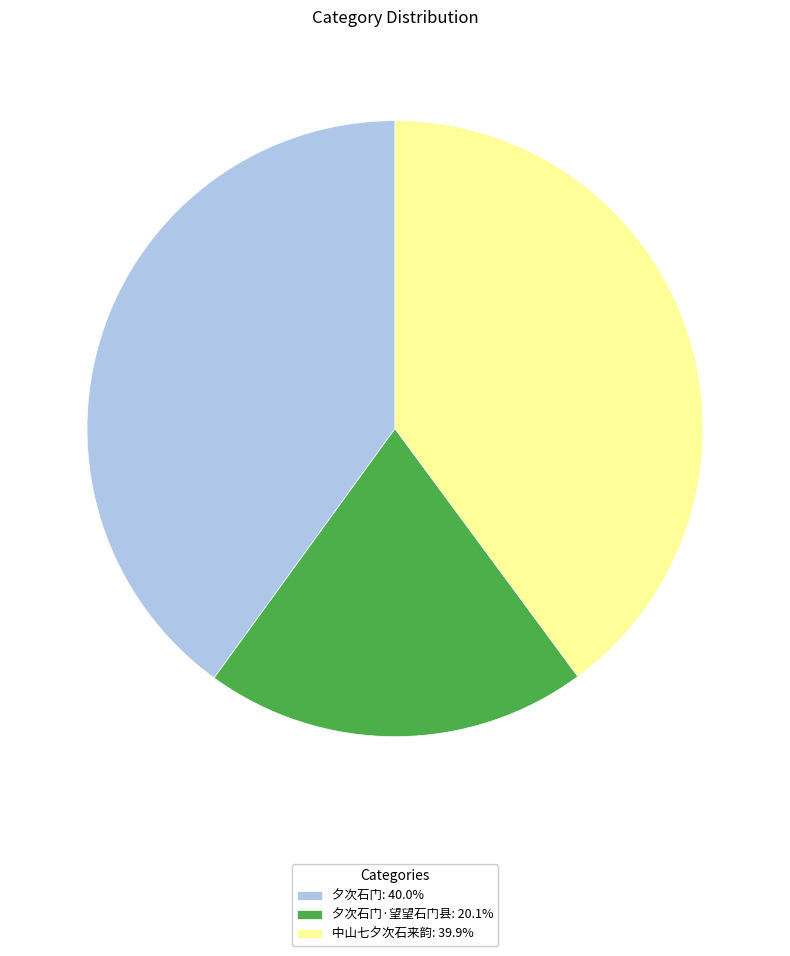

Approximately how many times larger is the value at 夕次石门: 40.0% compared to 中山七夕次石来韵: 39.9%?

1.0